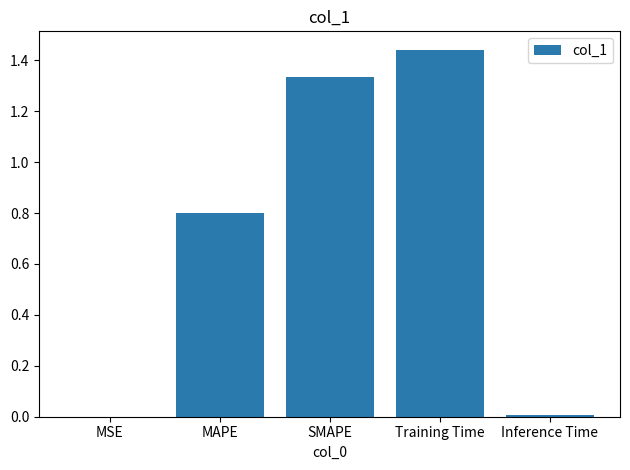

What is the average value?

0.7